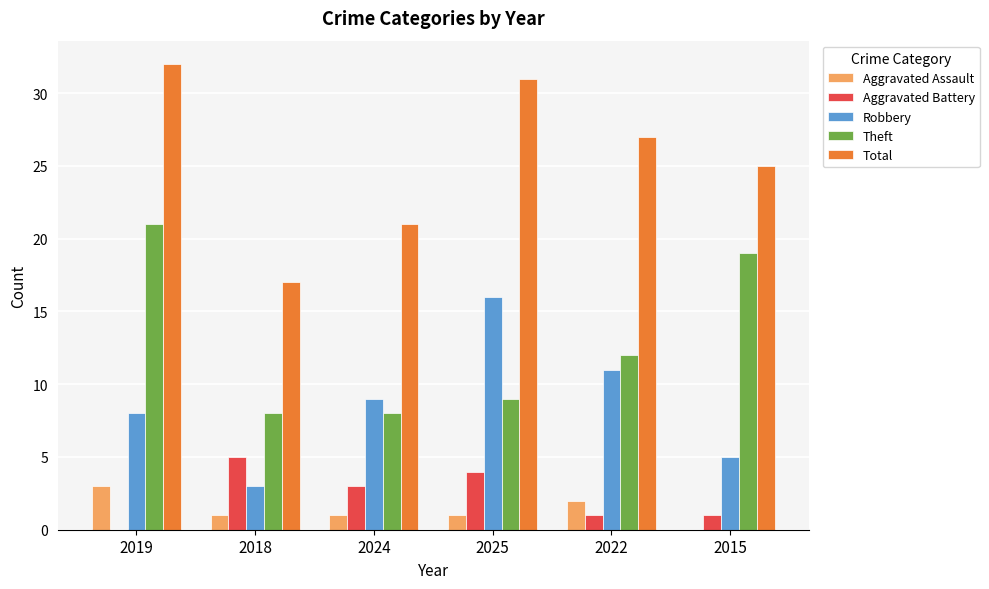

What is the highest value of the Theft series?

21